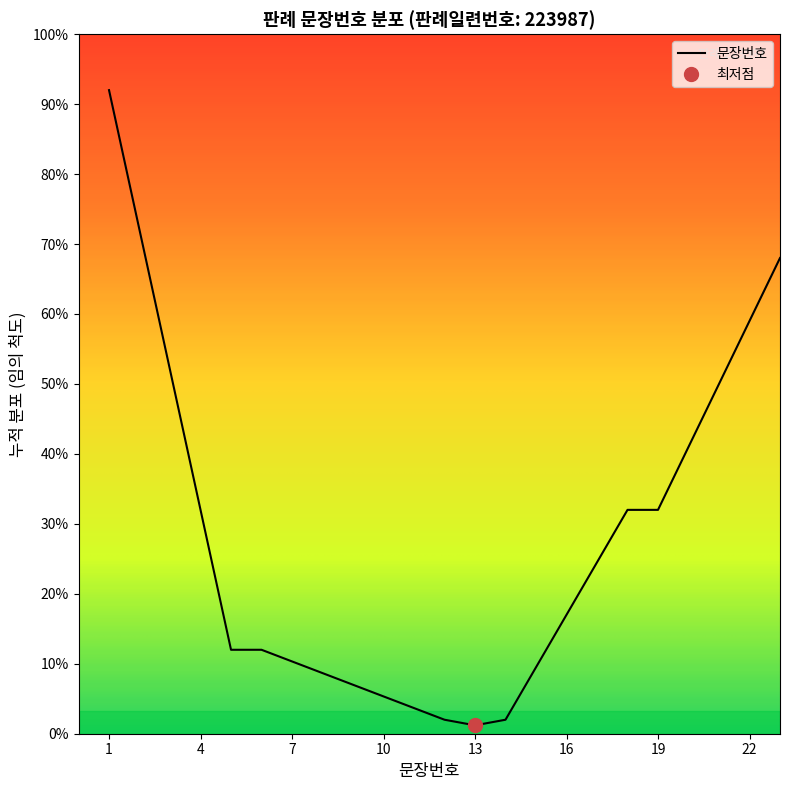

How many lines are shown in the chart?

1